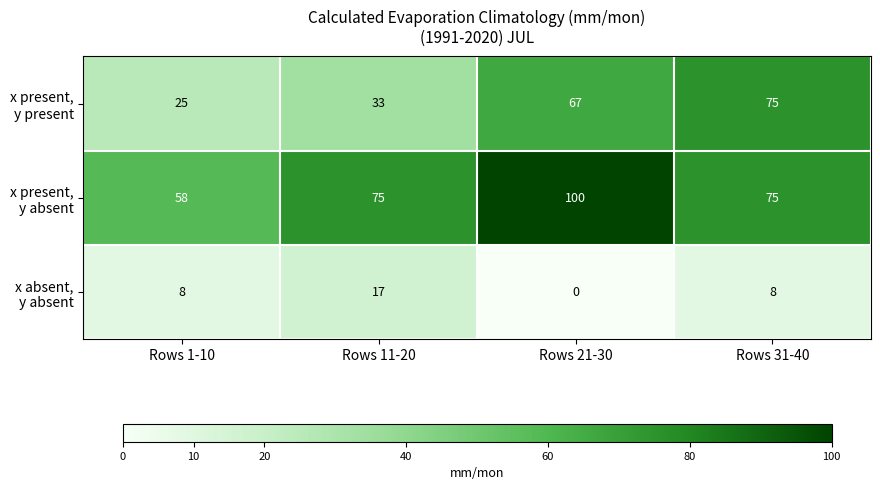

At how many categories does at least one series exceed 15?

4